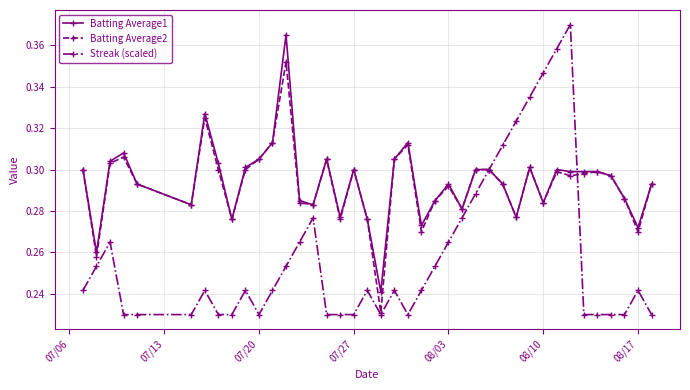

True or false: Batting Average2 has more than 2 points higher than both neighbors.

True